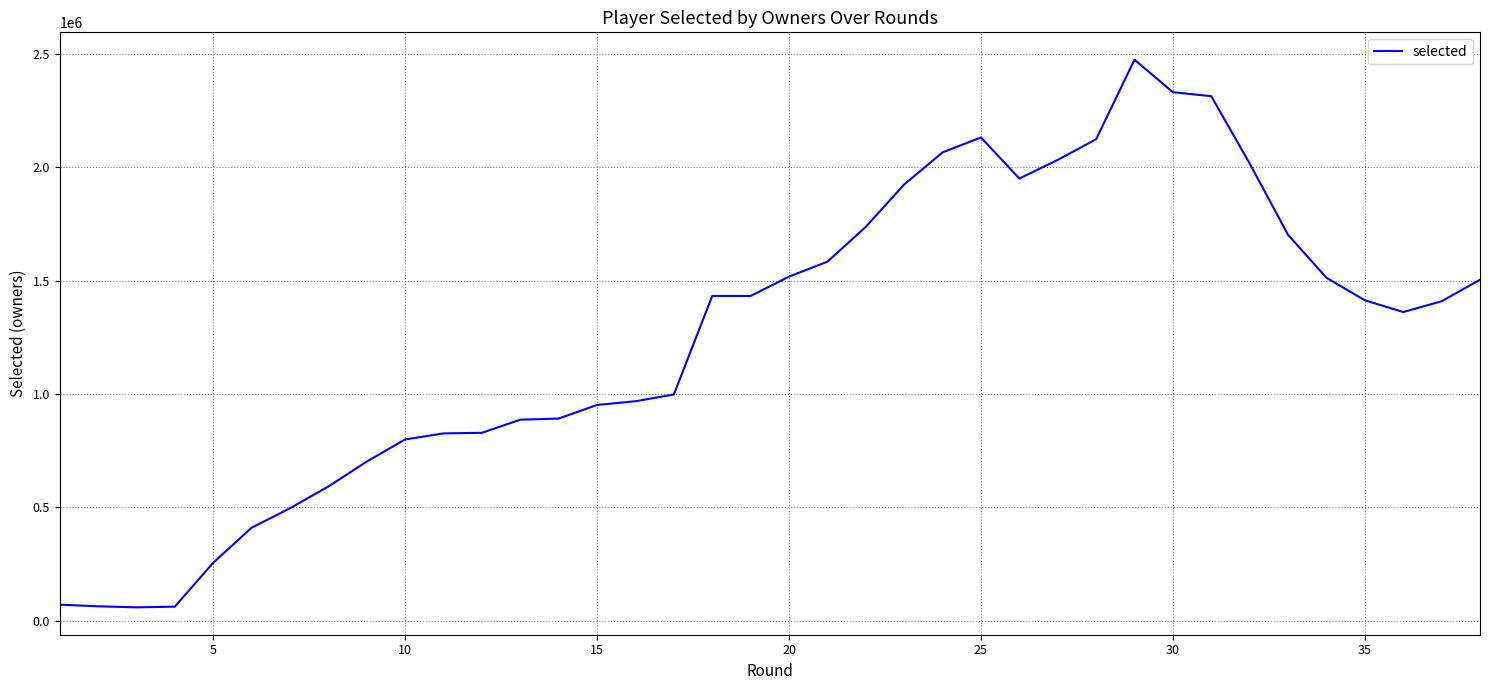

What is the difference between the second highest and second lowest values?

2270787